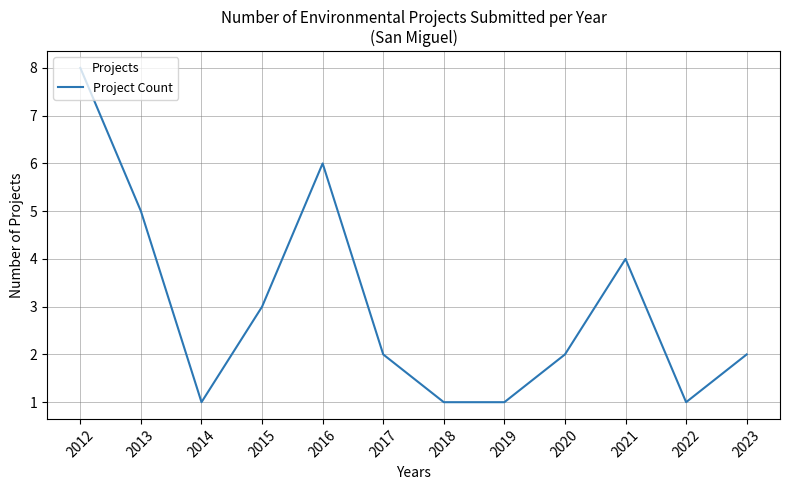

What is the minimum value shown in the chart?

1